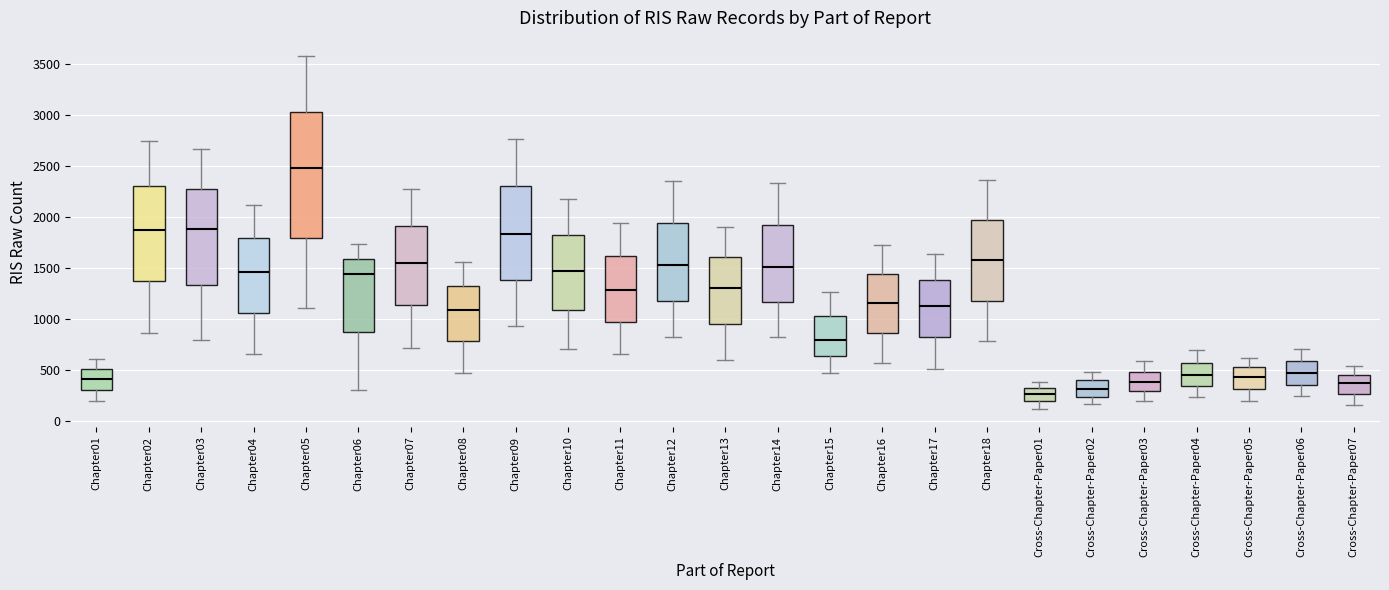

Comparing the boxes themselves (not the whiskers), which one is the tallest?

Chapter05